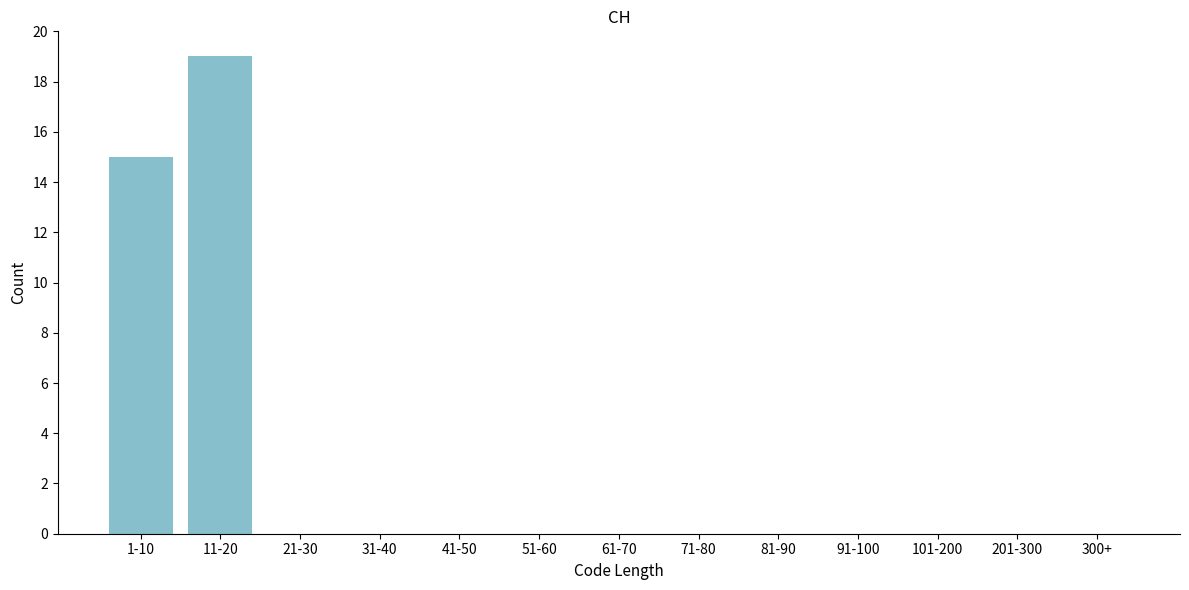

Reading left to right, list all the values displayed in this chart.

1-10=15	11-20=19	21-30=0	31-40=0	41-50=0	51-60=0	61-70=0	71-80=0	81-90=0	91-100=0	101-200=0	201-300=0	300+=0